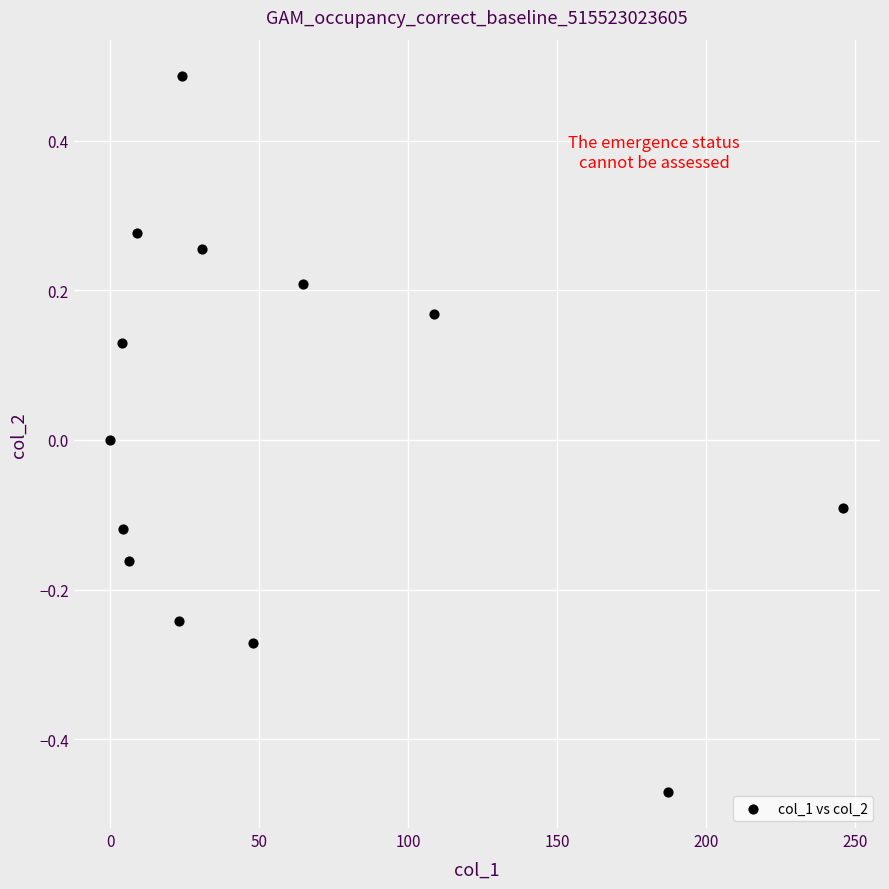

What is the range of X values (max minus min)?

246.1